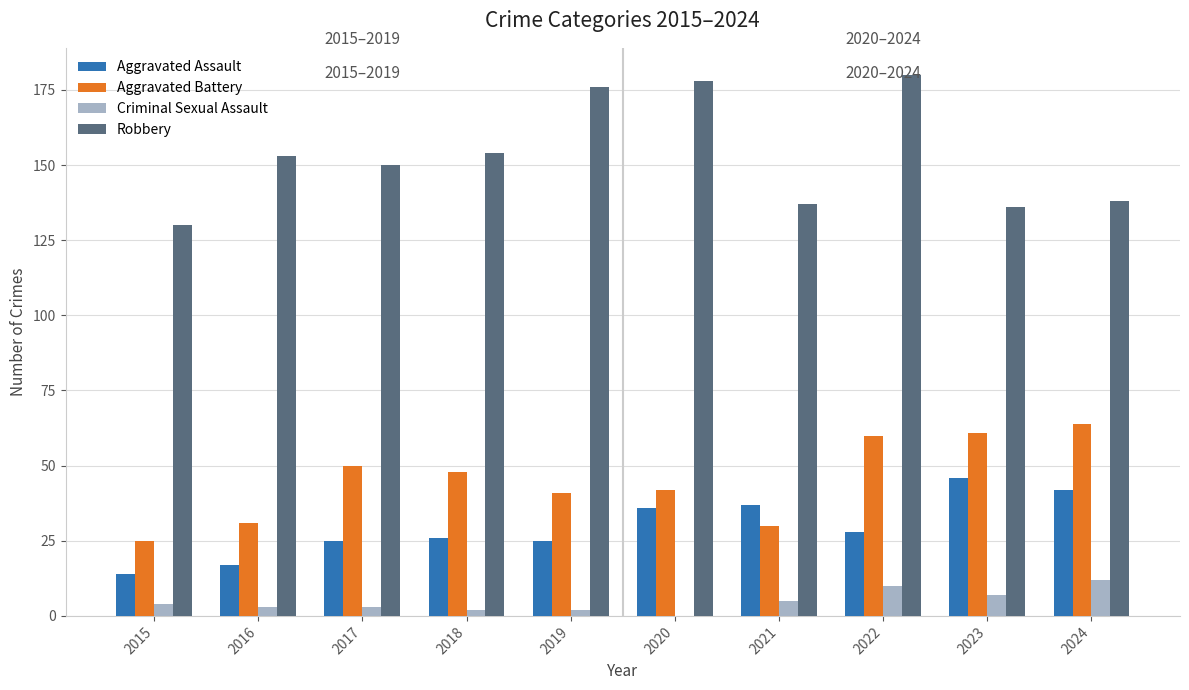

How many groups of bars are there?

10